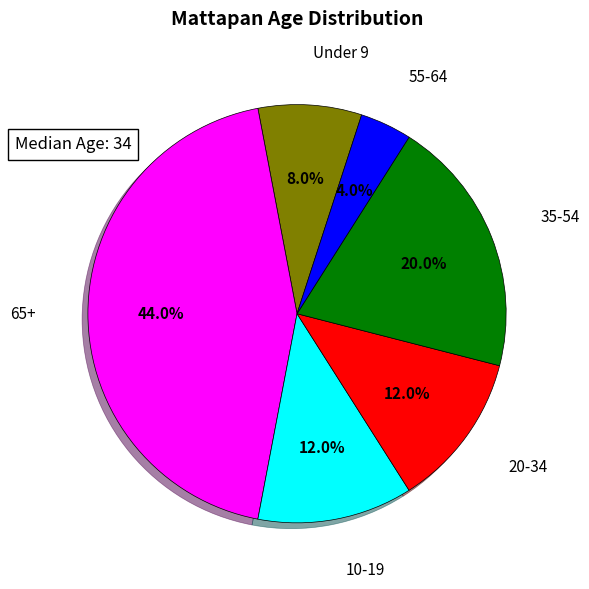

Is there a majority slice in this chart?

No